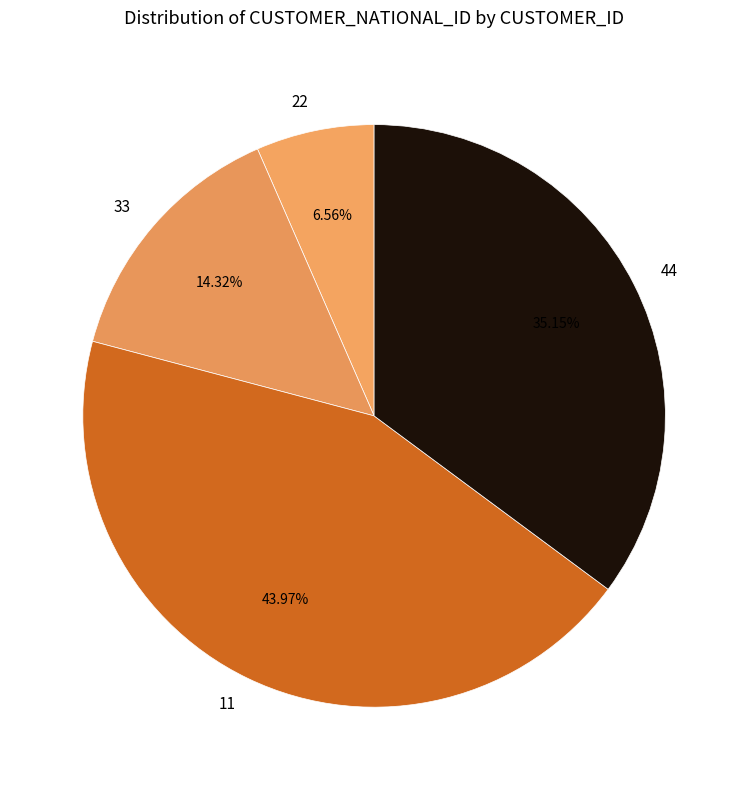

The 44 slice represents 27% of the pie. True or false?

False